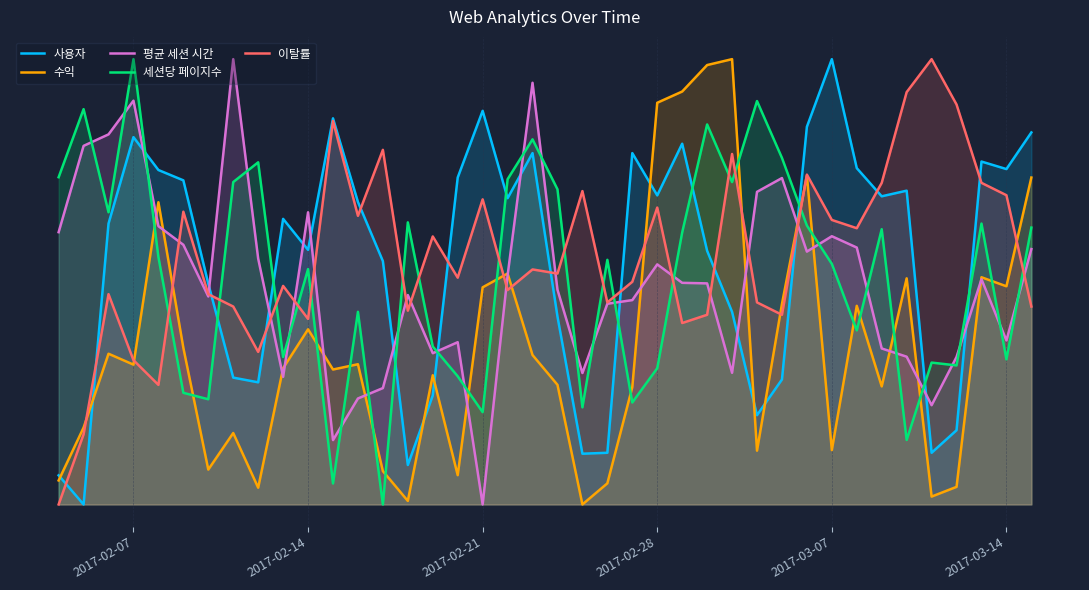

How many intersections are there between 세션당 페이지수 and 이탈률?

16